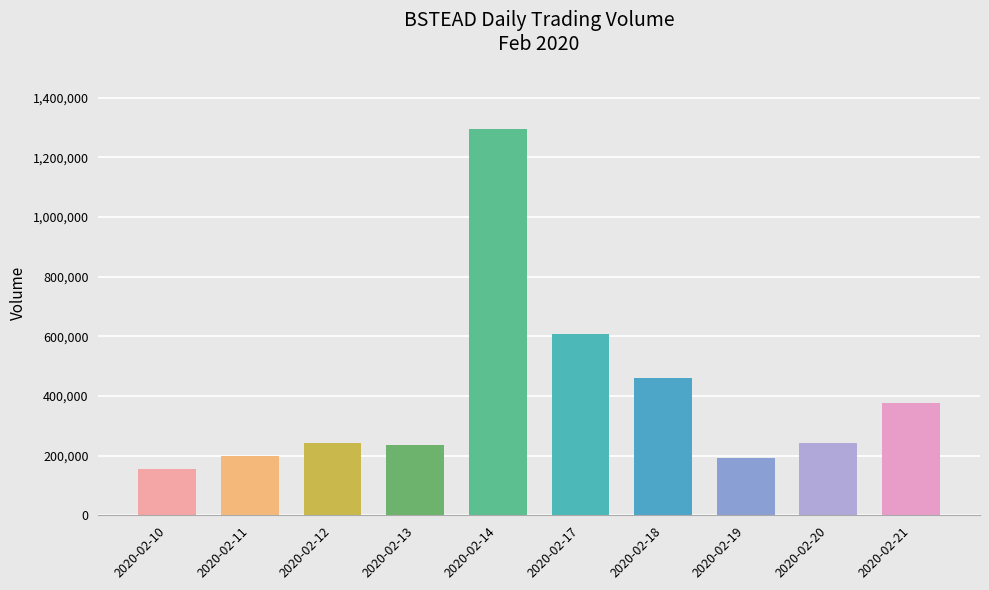

At which label is the value closest to 725300?

2020-02-17